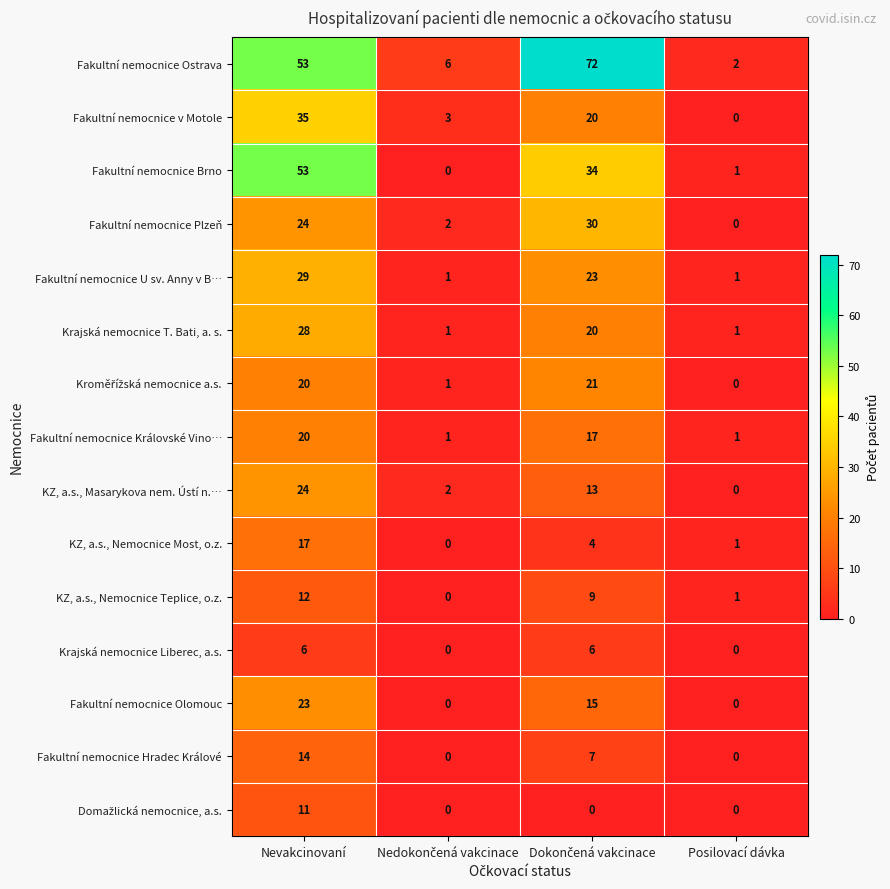

Which series has the widest spread of values?

Fakultní nemocnice Ostrava